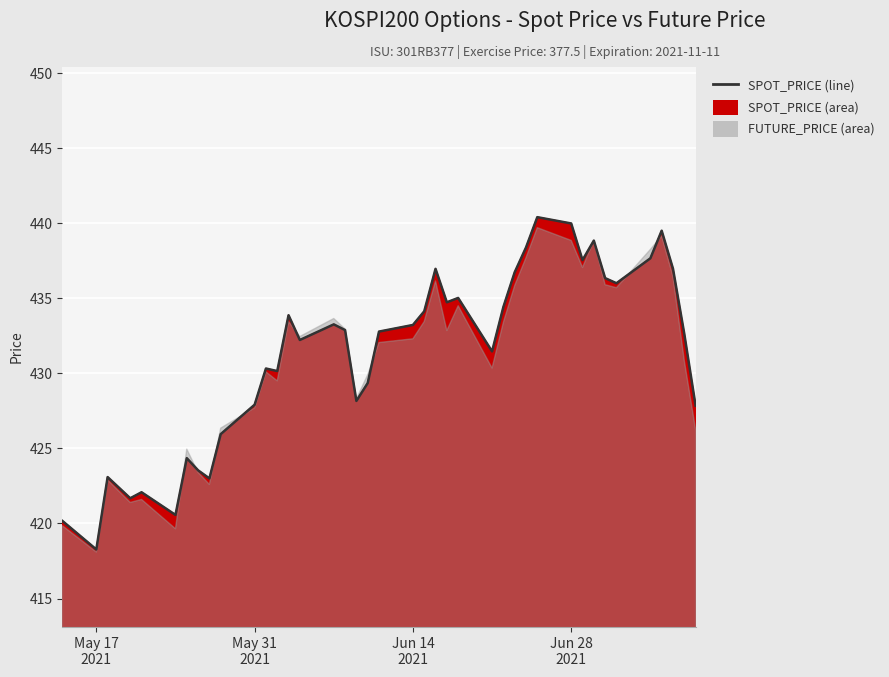

What is the difference between the values at 2021-05-31 and 2021-05-26?

4.4